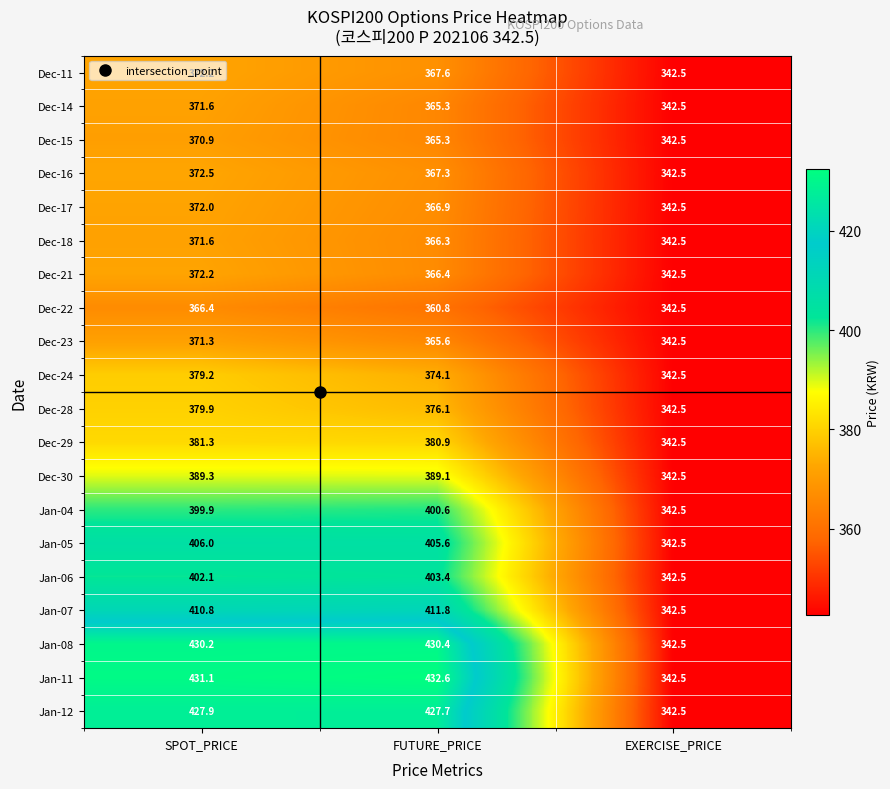

At how many categories does at least one series exceed 353?

2